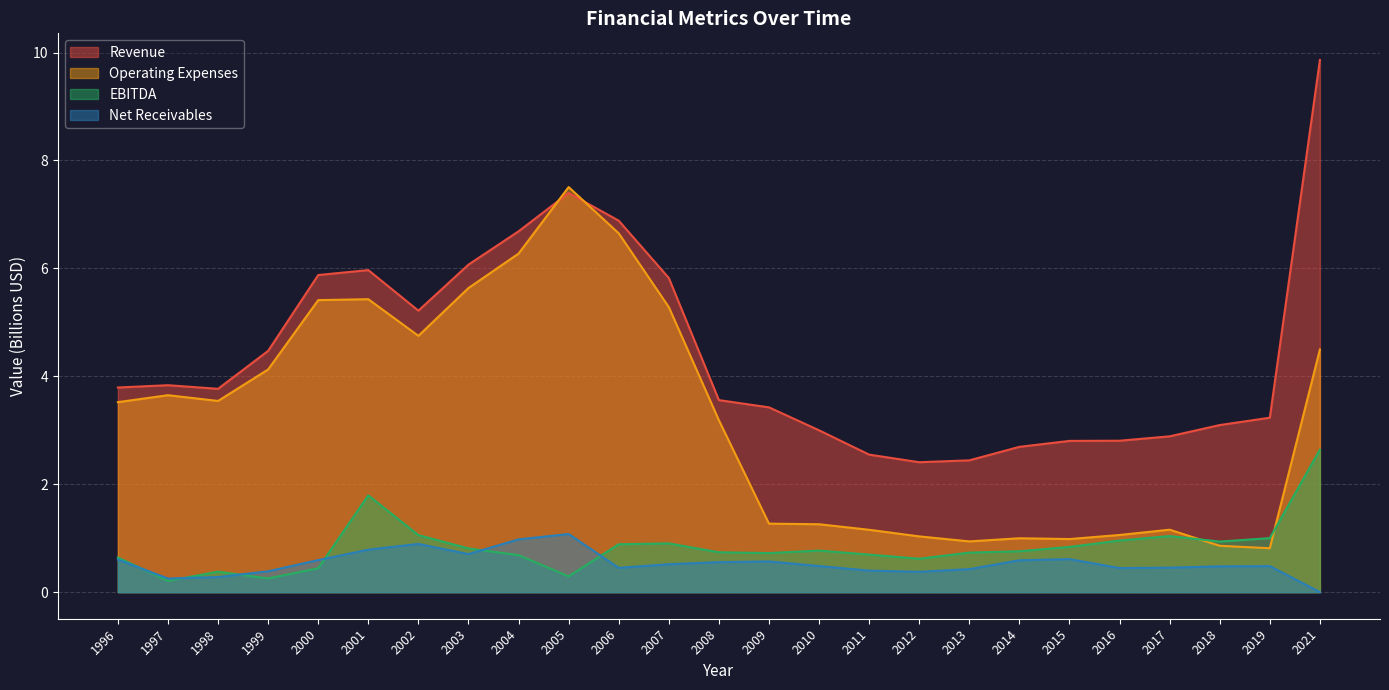

How many distinct data groups are displayed?

4